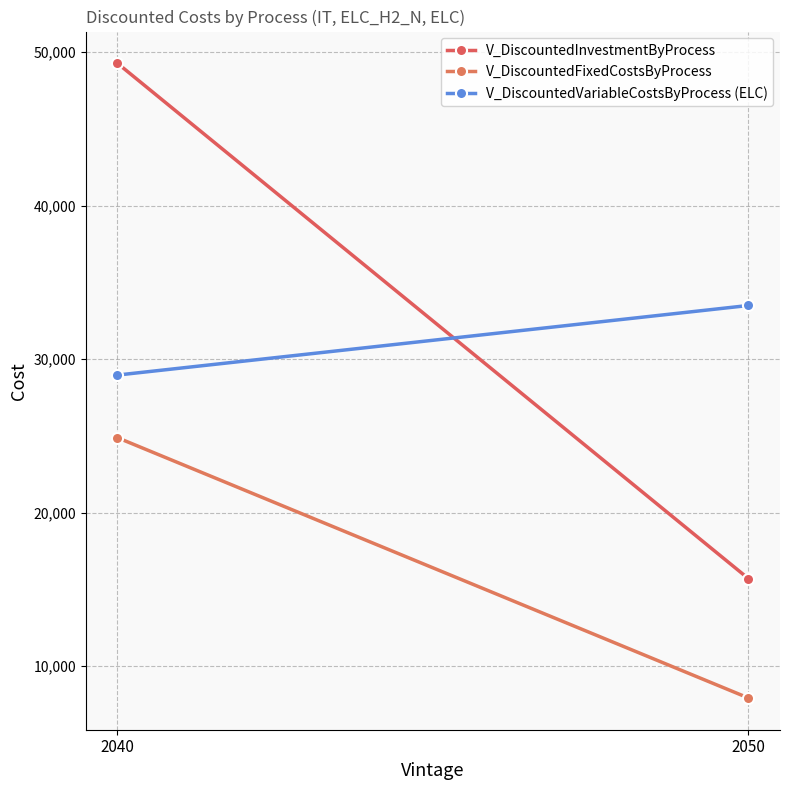

Which label corresponds to the smallest value in the chart?

2050